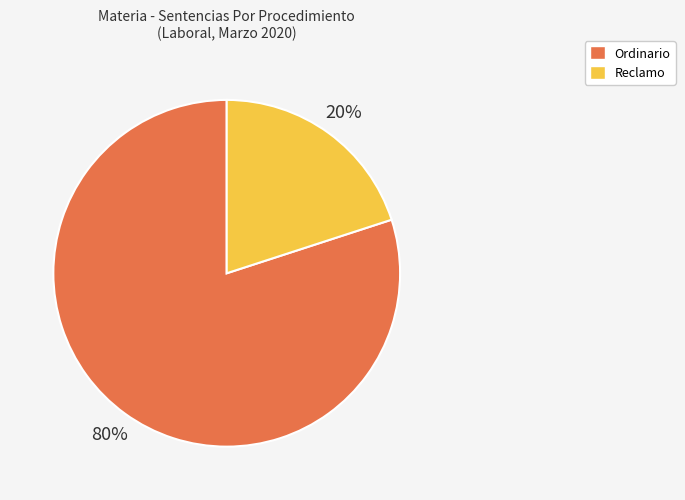

To the nearest percent, what is the average slice percentage?

50%